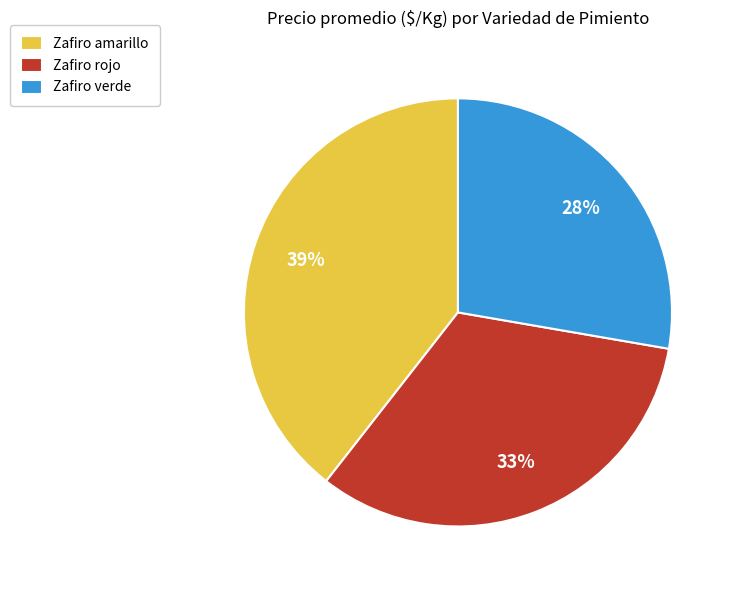

Which slice is the largest?

Zafiro amarillo